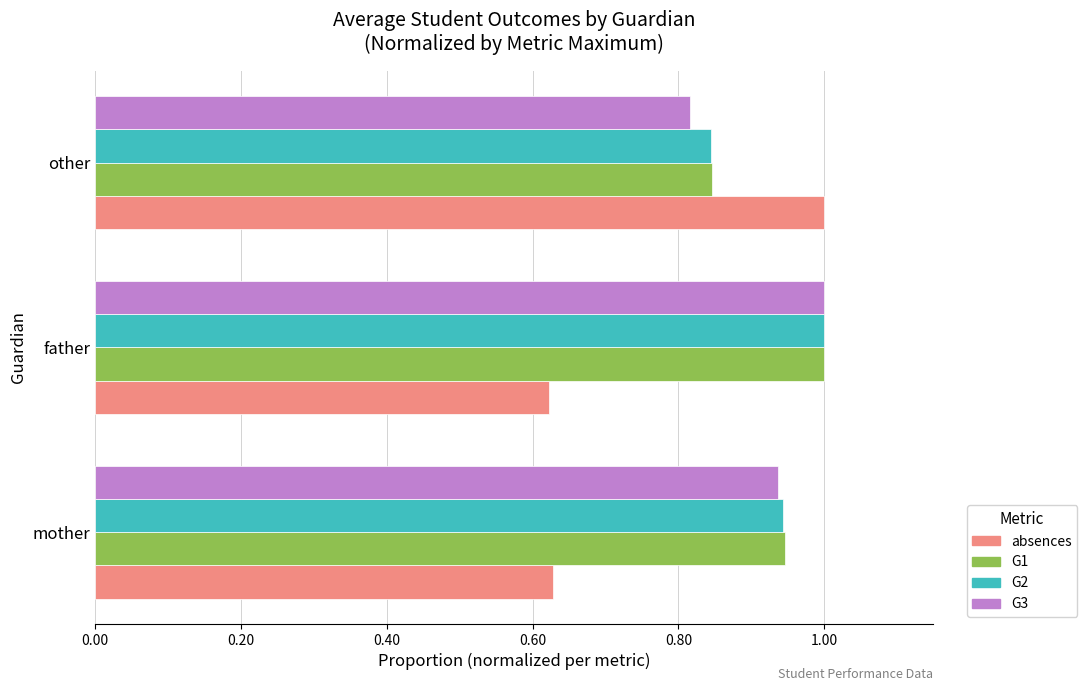

Which series has the largest range (max minus min)?

absences